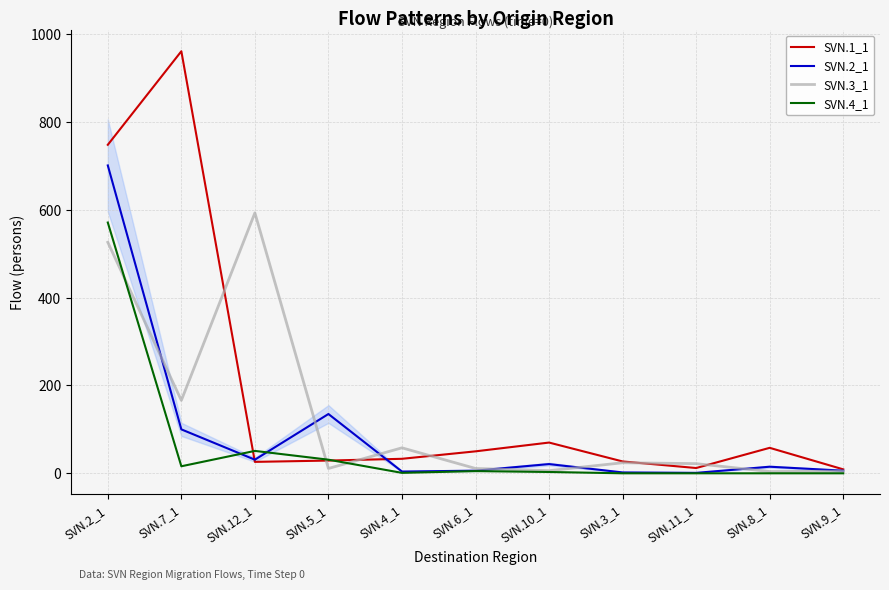

The value of SVN.2_1 at SVN.2_1 is 701. True or false?

True